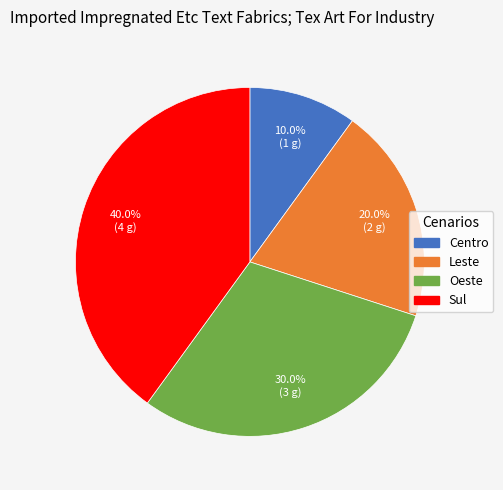

Is it true that Oeste is 30% of the pie?

True